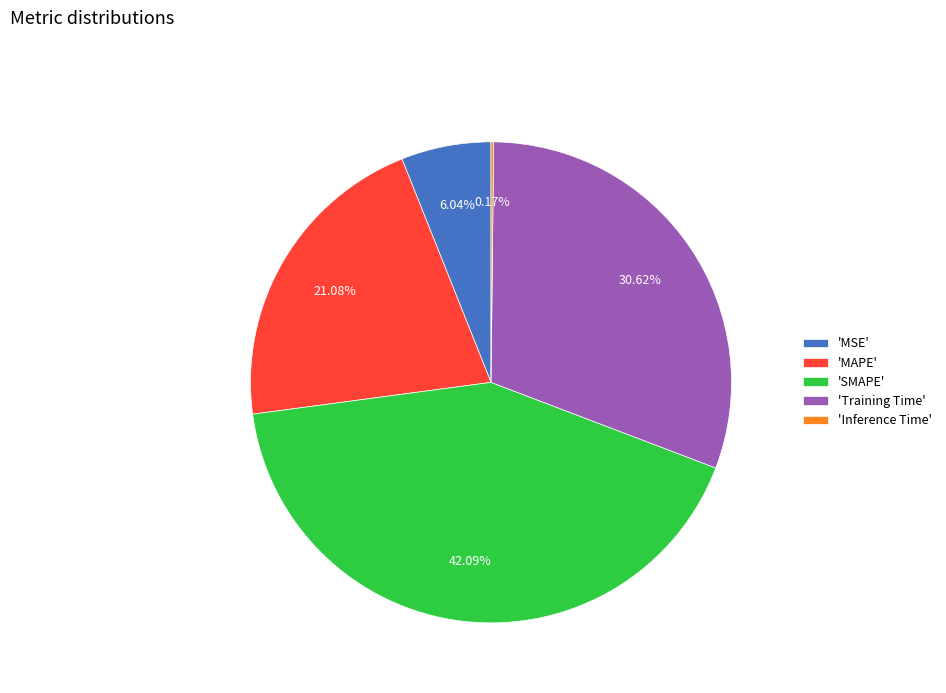

What is the ratio of the value at 'SMAPE' to the value at 'Training Time'?

1.4